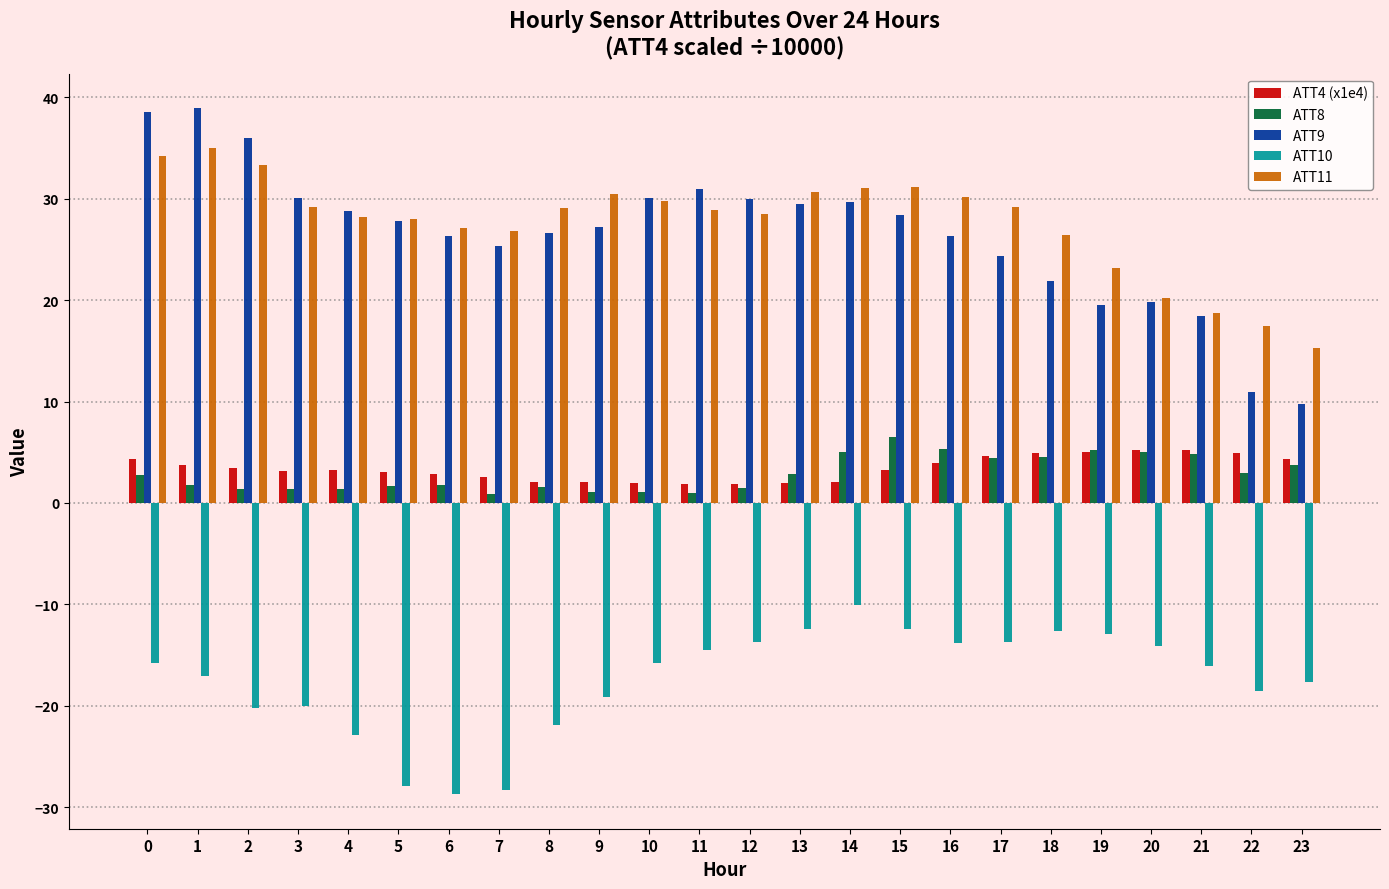

What are all the series names shown in the legend?

ATT4 (x1e4), ATT8, ATT9, ATT10, ATT11